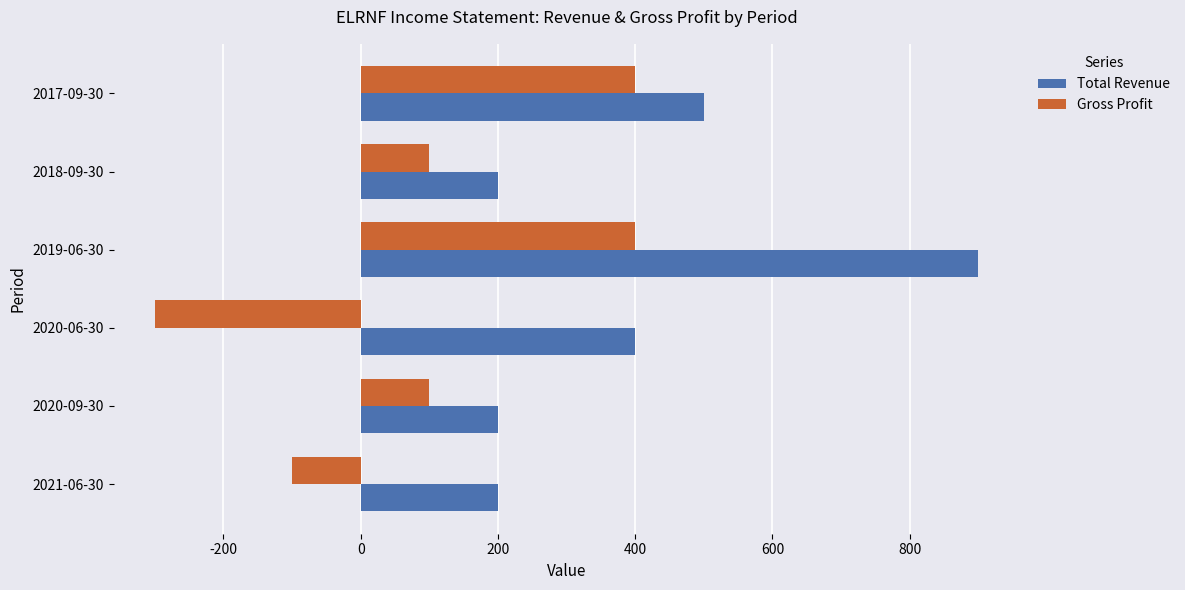

Is the value of Gross Profit at 2020-06-30 greater than the value of Total Revenue at 2020-09-30?

No